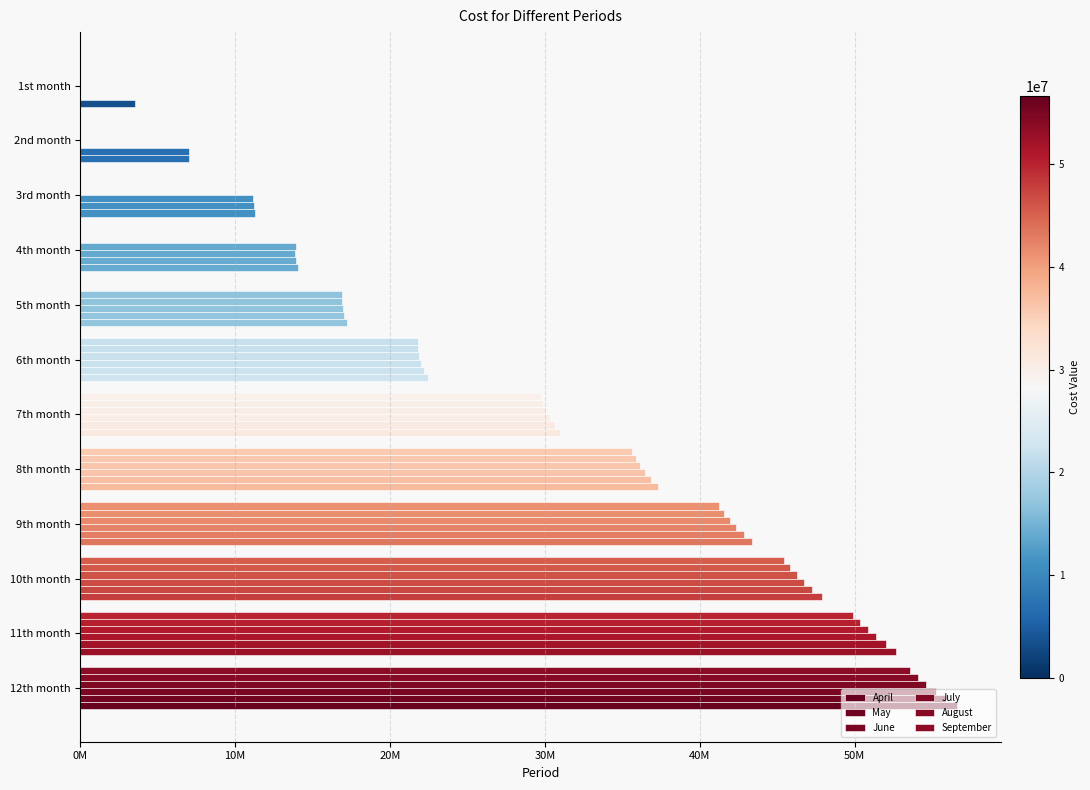

What is the greatest value displayed?

56612234.4